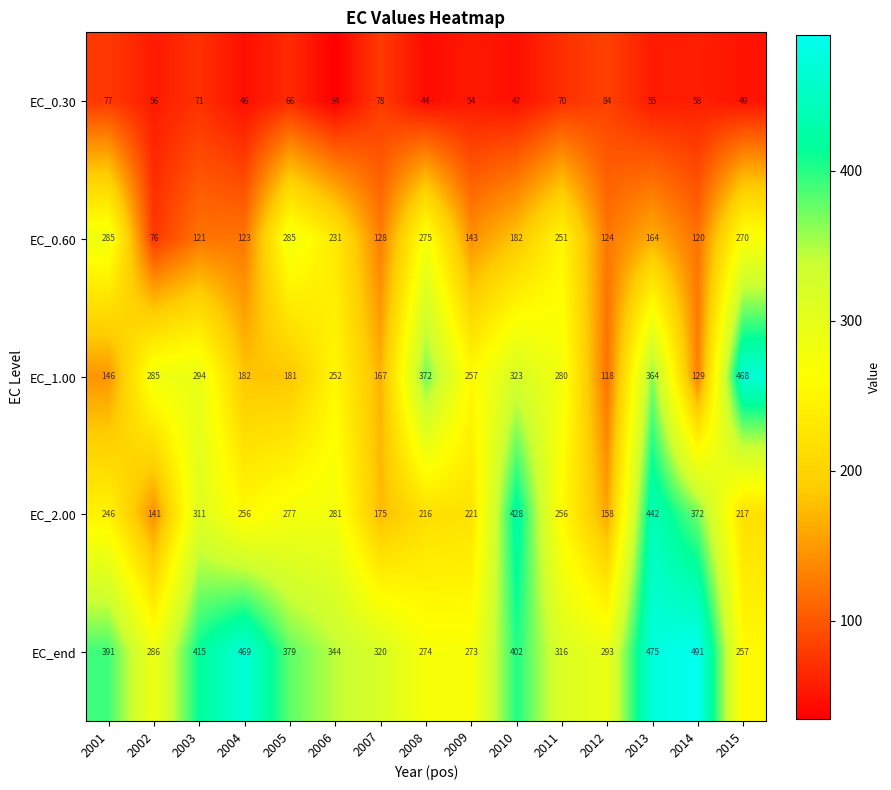

At which category is the sum across all series the highest?

2013